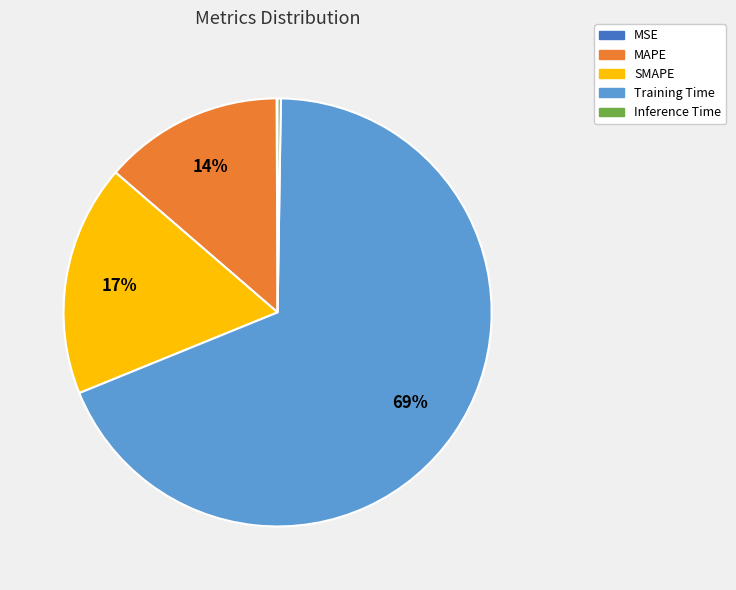

Between Training Time and MAPE, which is larger?

Training Time